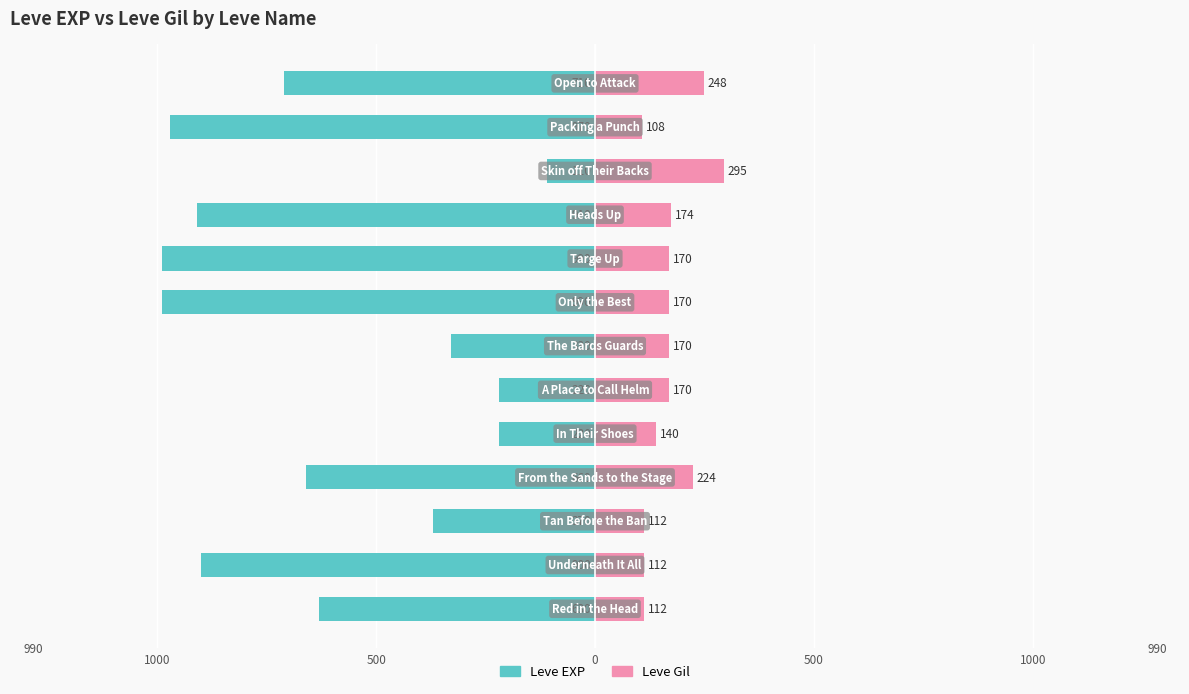

Count the number of data series in this chart.

2